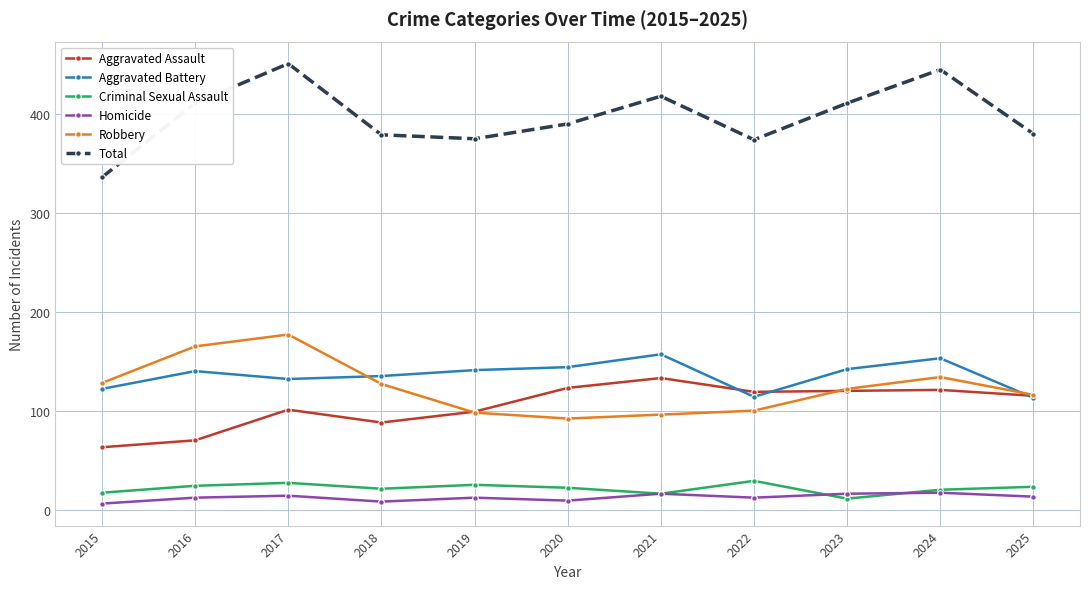

The value of Aggravated Assault at 2025 is 157. True or false?

False